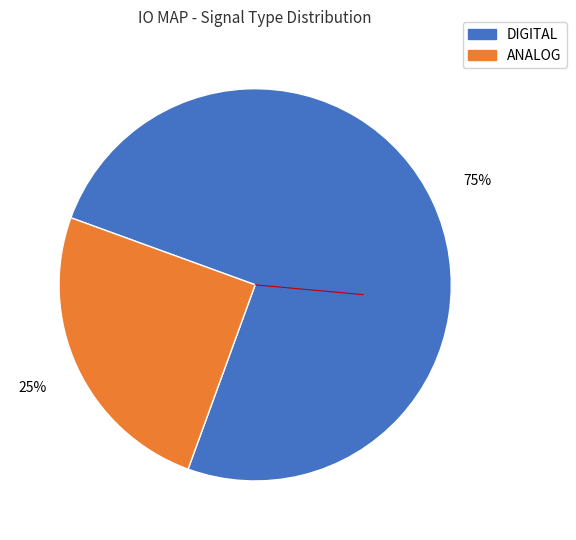

To the nearest percent, what percentage of the pie is DIGITAL?

75%